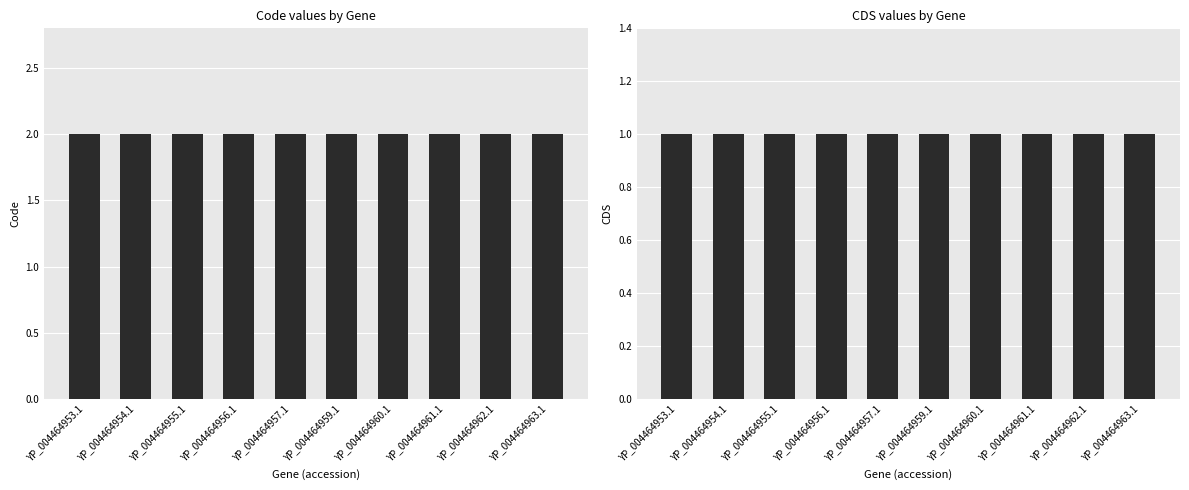

Reading left to right, extract all data points from this chart.

Code: YP_004464953.1=2	YP_004464954.1=2	YP_004464955.1=2	YP_004464956.1=2	YP_004464957.1=2	YP_004464959.1=2	YP_004464960.1=2	YP_004464961.1=2	YP_004464962.1=2	YP_004464963.1=2
CDS: YP_004464953.1=1	YP_004464954.1=1	YP_004464955.1=1	YP_004464956.1=1	YP_004464957.1=1	YP_004464959.1=1	YP_004464960.1=1	YP_004464961.1=1	YP_004464962.1=1	YP_004464963.1=1